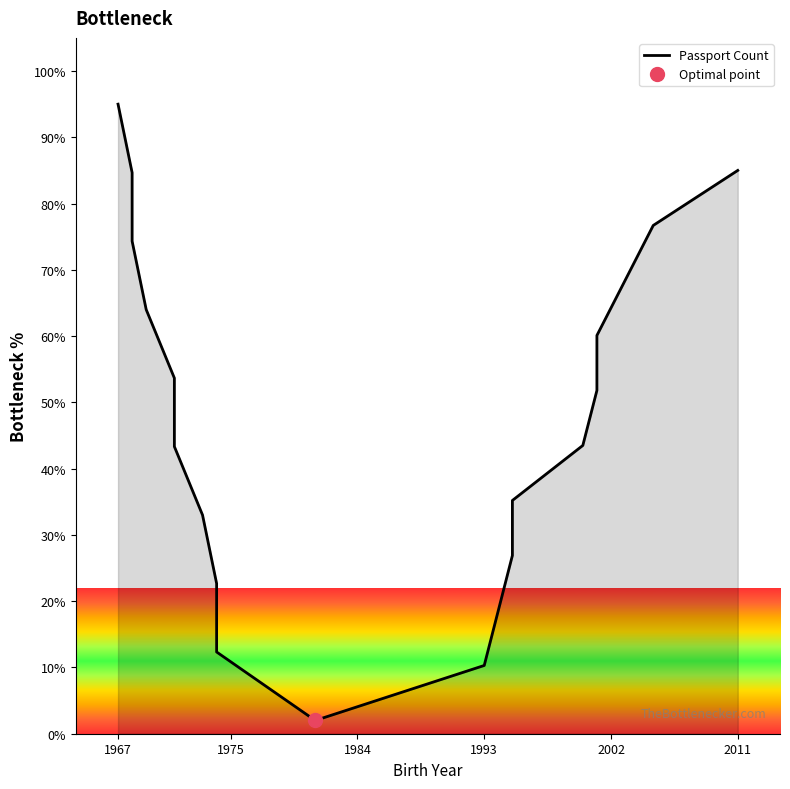

What is the minimum value shown in the chart?

2.0